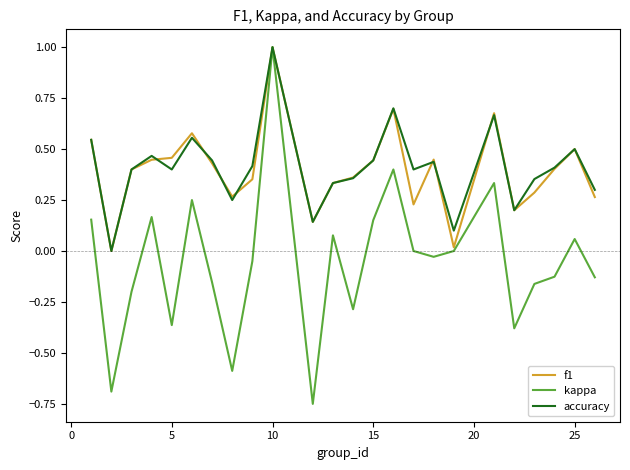

Which series has the largest range (max minus min)?

kappa